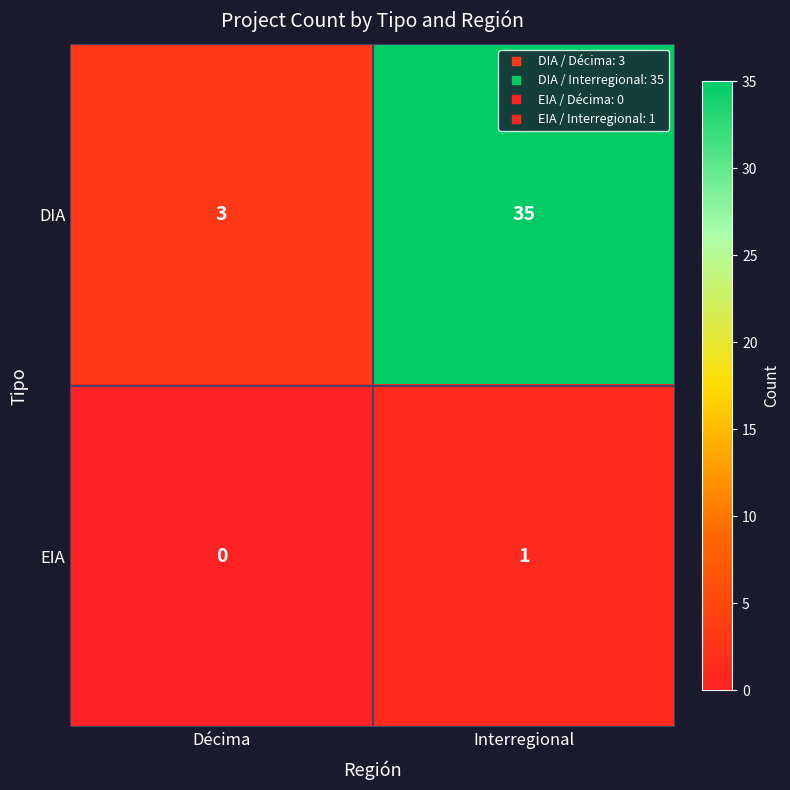

List the series in order of their peak value, highest first.

DIA, EIA